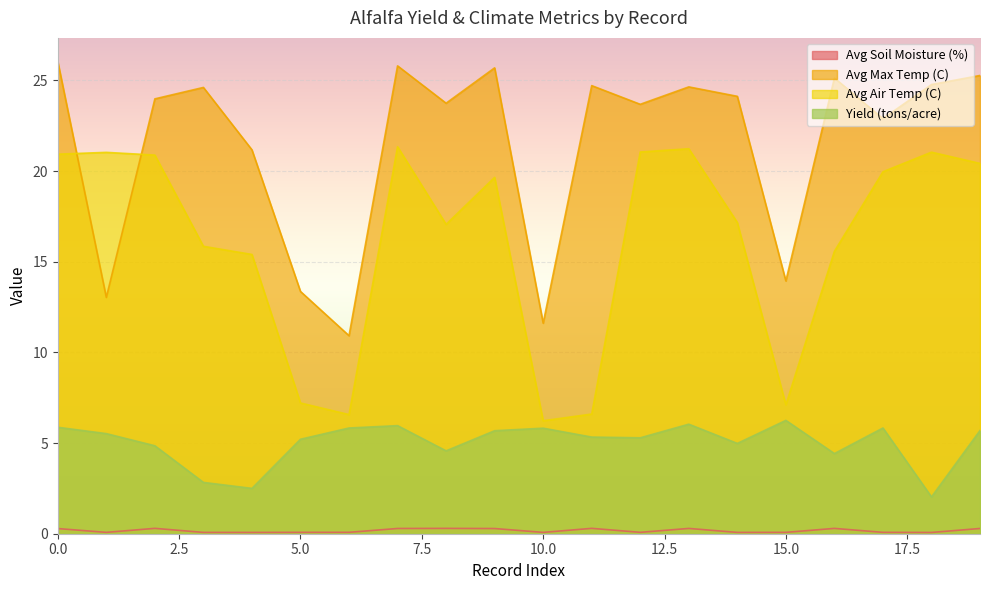

What is the lowest value of the Avg Air Temp (C) series?

6.2